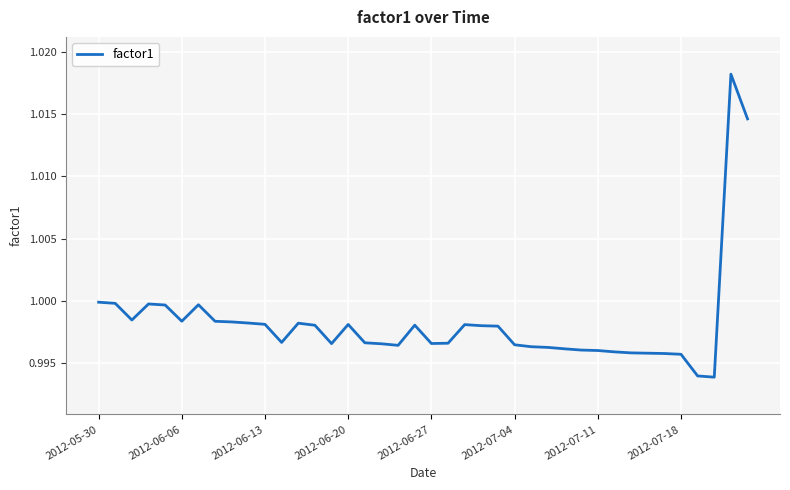

True or false: the data has more than 1 interior local peaks.

True